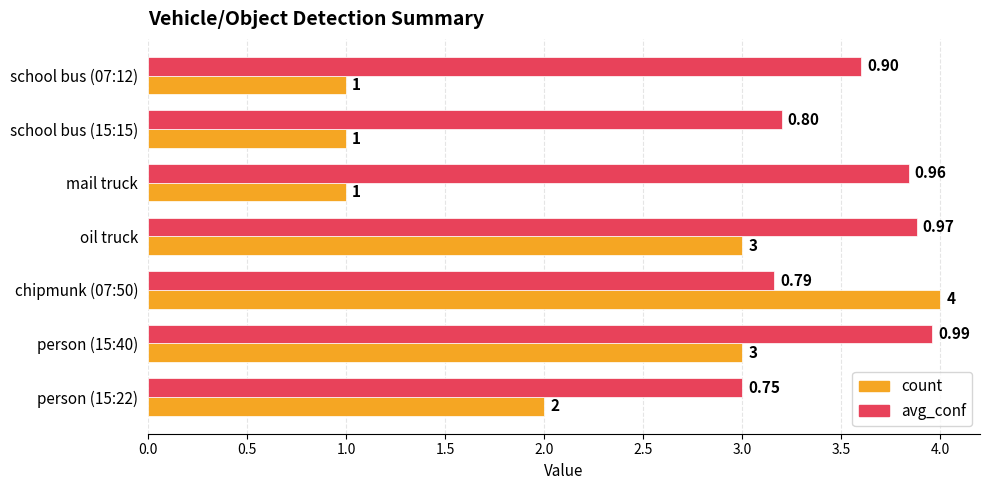

What is the smallest value displayed?

1.0